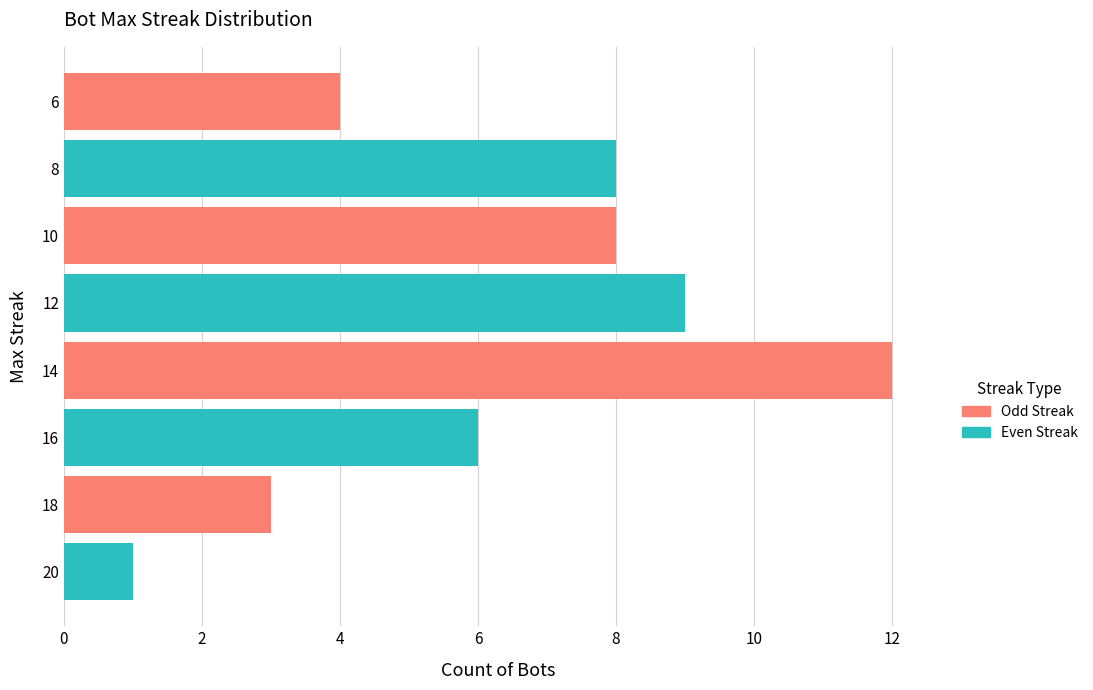

How many values are below 8?

4